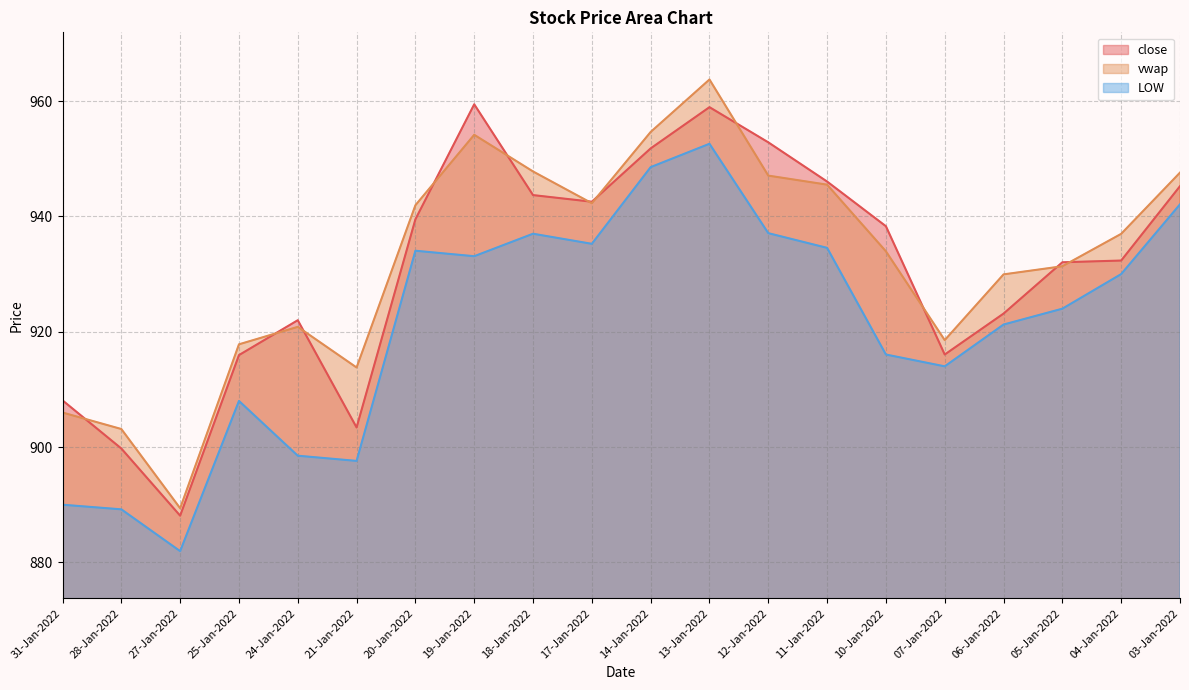

Reading left to right, what are all the values shown in this chart?

close: 31-Jan-2022=908.1	28-Jan-2022=899.8	27-Jan-2022=888.1	25-Jan-2022=916.0	24-Jan-2022=922.0	21-Jan-2022=903.4	20-Jan-2022=939.5	19-Jan-2022=959.5	18-Jan-2022=943.7	17-Jan-2022=942.5	14-Jan-2022=951.8	13-Jan-2022=959.0	12-Jan-2022=952.9	11-Jan-2022=946.0	10-Jan-2022=938.3	07-Jan-2022=916.0	06-Jan-2022=923.1	05-Jan-2022=932.0	04-Jan-2022=932.4	03-Jan-2022=945.2
vwap: 31-Jan-2022=906.0	28-Jan-2022=903.1	27-Jan-2022=889.4	25-Jan-2022=917.8	24-Jan-2022=920.9	21-Jan-2022=913.8	20-Jan-2022=941.9	19-Jan-2022=954.2	18-Jan-2022=947.8	17-Jan-2022=942.3	14-Jan-2022=954.6	13-Jan-2022=963.8	12-Jan-2022=947.1	11-Jan-2022=945.5	10-Jan-2022=934.0	07-Jan-2022=918.5	06-Jan-2022=930.0	05-Jan-2022=931.4	04-Jan-2022=937.0	03-Jan-2022=947.6
LOW: 31-Jan-2022=890.0	28-Jan-2022=889.2	27-Jan-2022=882.0	25-Jan-2022=908.0	24-Jan-2022=898.5	21-Jan-2022=897.6	20-Jan-2022=934.0	19-Jan-2022=933.1	18-Jan-2022=937.0	17-Jan-2022=935.2	14-Jan-2022=948.5	13-Jan-2022=952.6	12-Jan-2022=937.1	11-Jan-2022=934.5	10-Jan-2022=916.0	07-Jan-2022=914.0	06-Jan-2022=921.2	05-Jan-2022=924.0	04-Jan-2022=930.0	03-Jan-2022=942.1